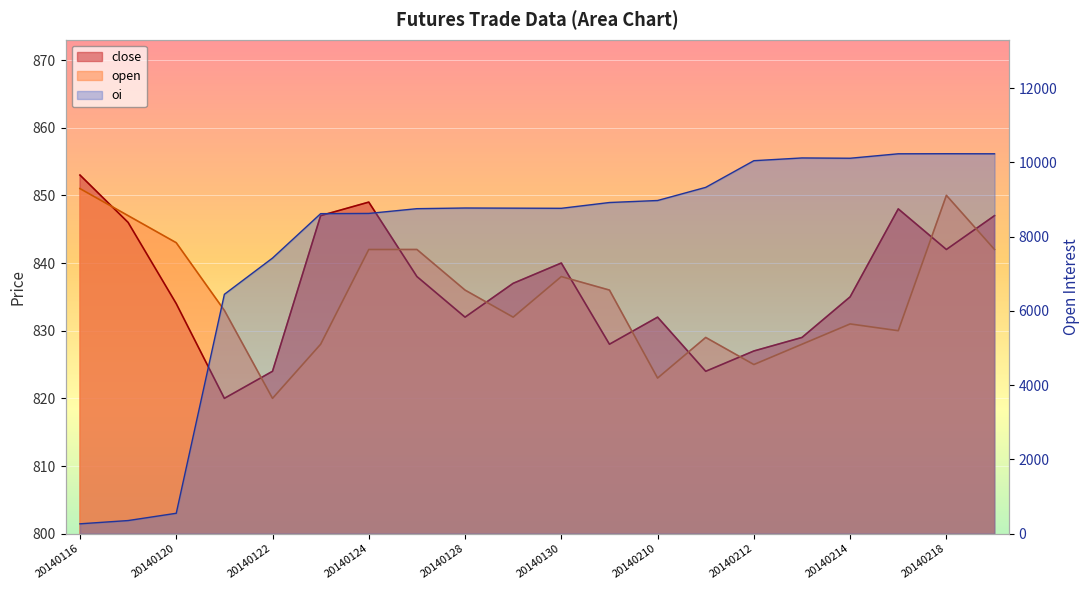

What are all the series names shown in the legend?

close, open, oi